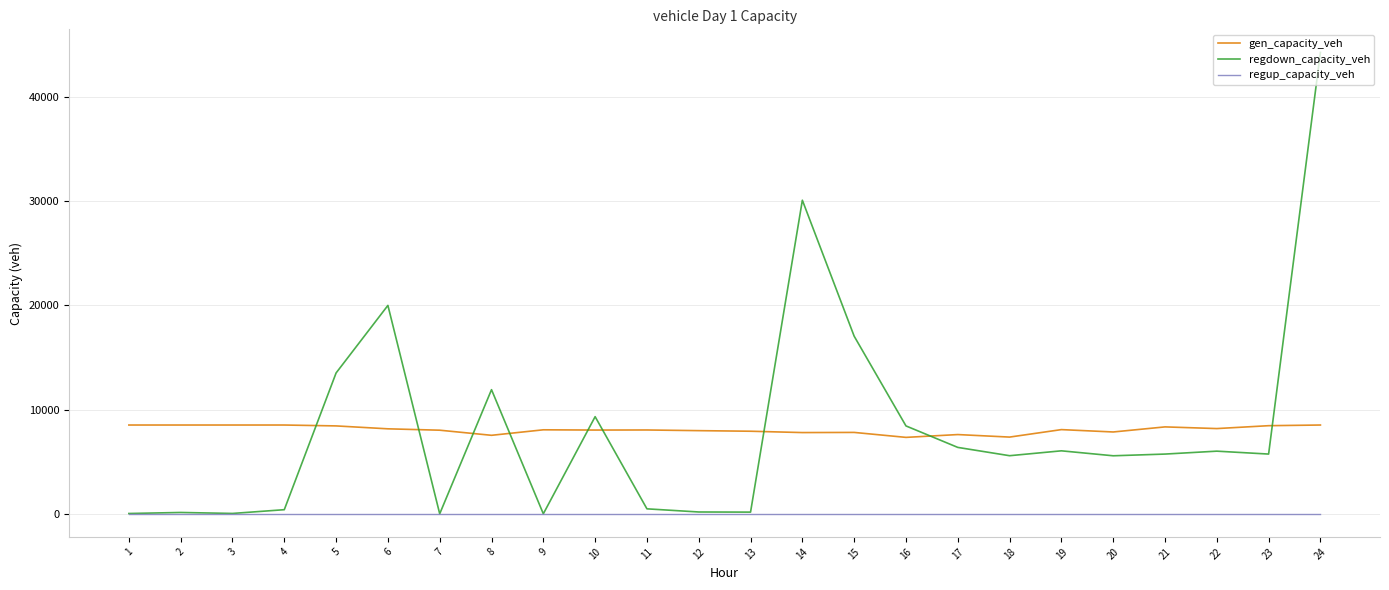

At which label does gen_capacity_veh first exceed 8055?

1